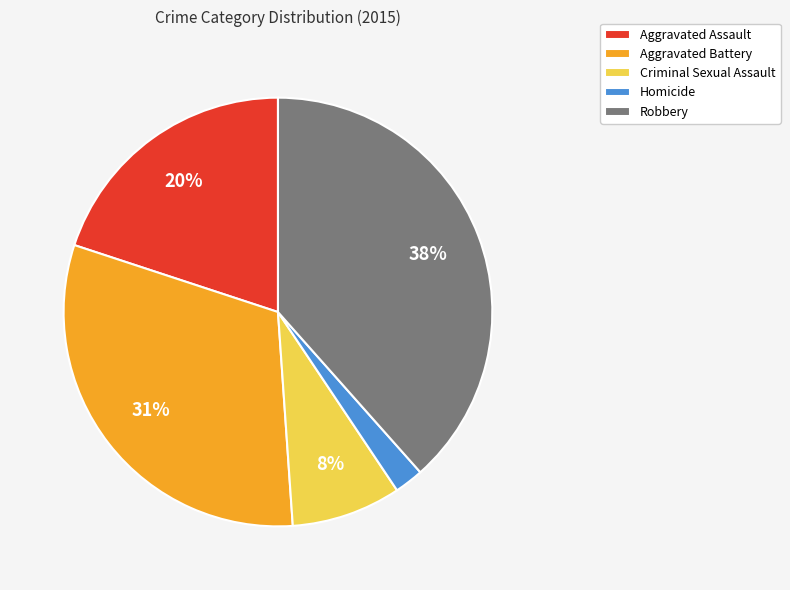

Do Aggravated Battery and Criminal Sexual Assault together represent more than half of the pie?

No